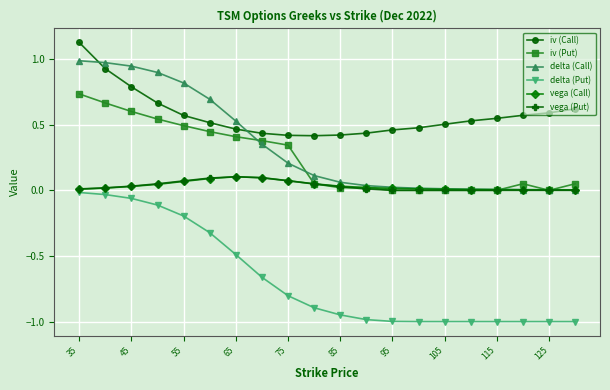

True or false: vega (Call) and iv (Call) cross at least once.

False